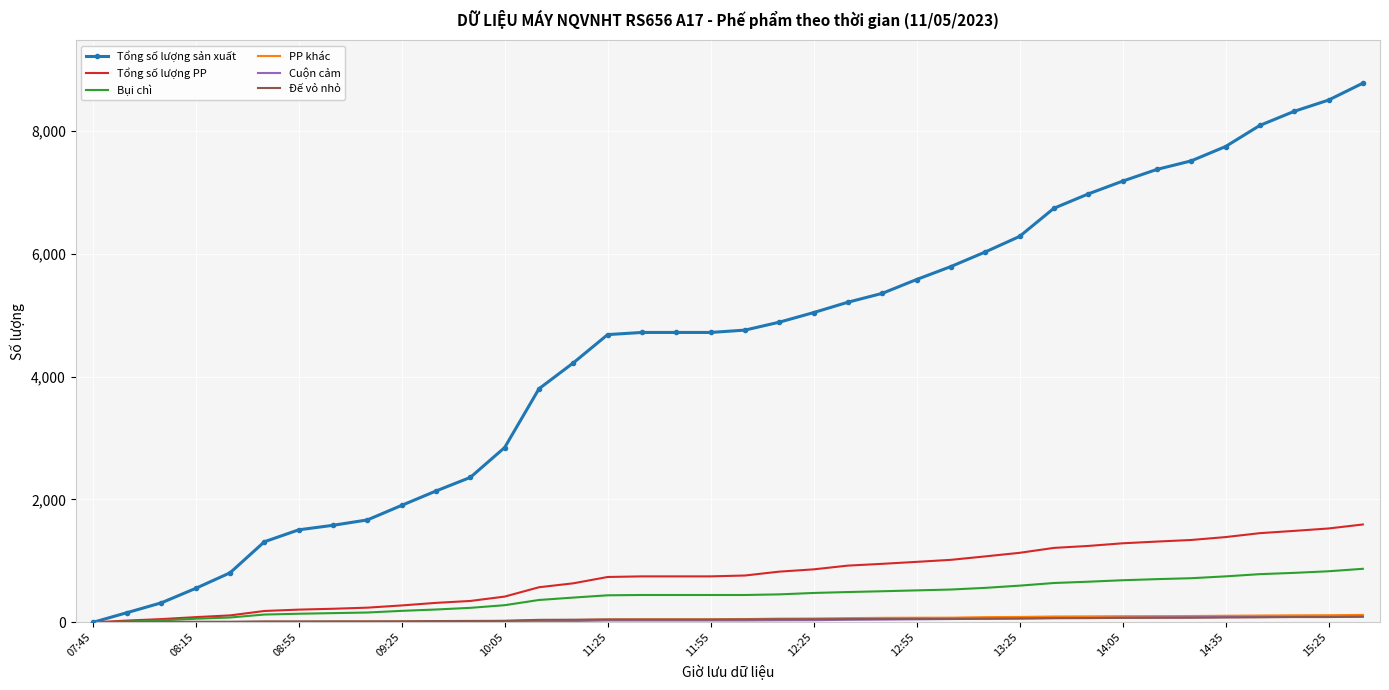

Which series has the largest total across all categories?

Tổng số lượng sản xuất